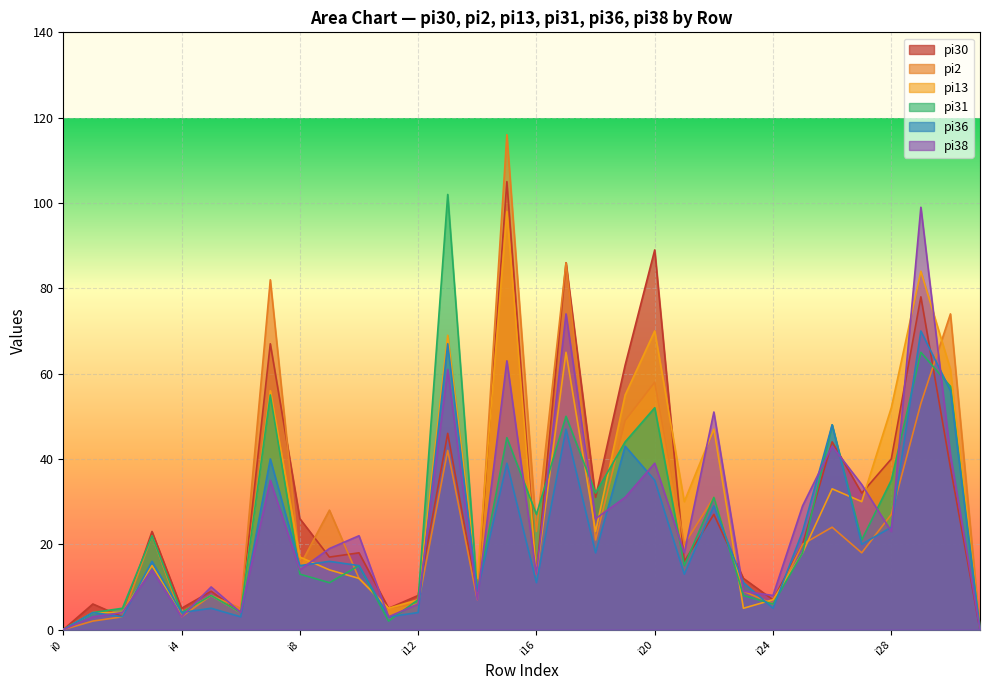

How many values in pi31 are above zero?

30